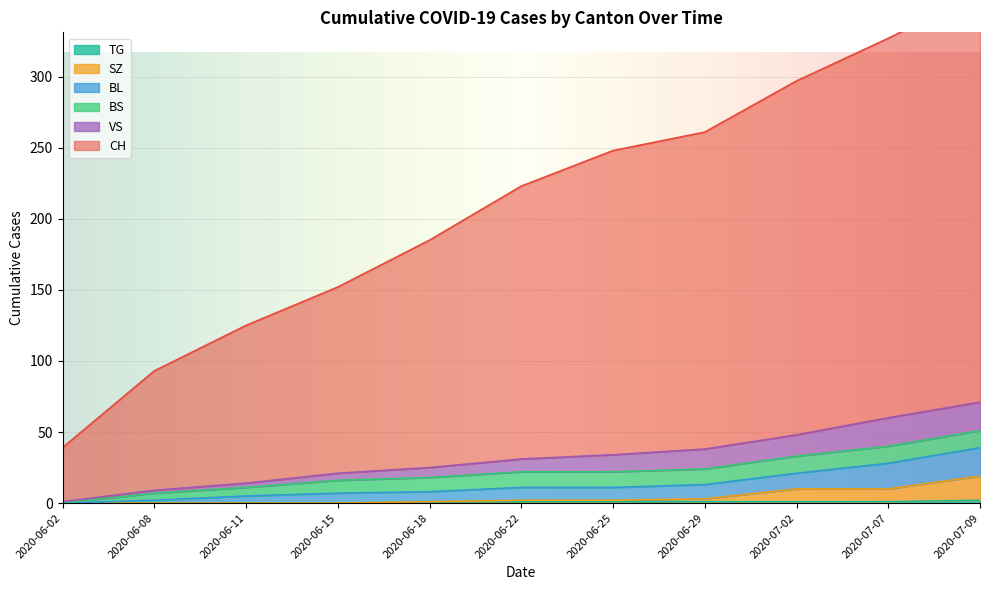

True or false: SZ has more than 1 points higher than both neighbors.

False